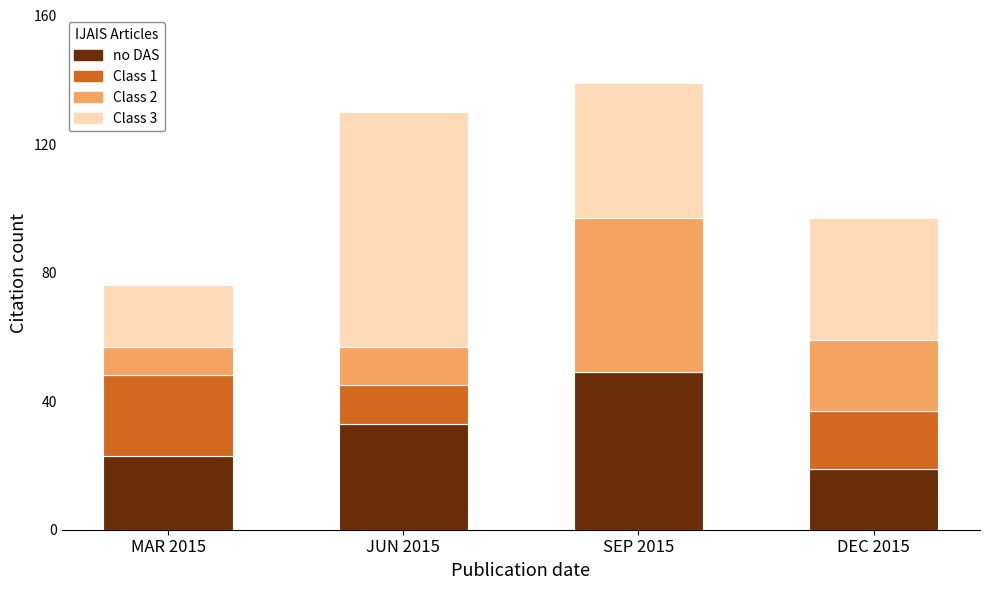

True or false: no DAS has a value of 8 at JUN 2015.

False